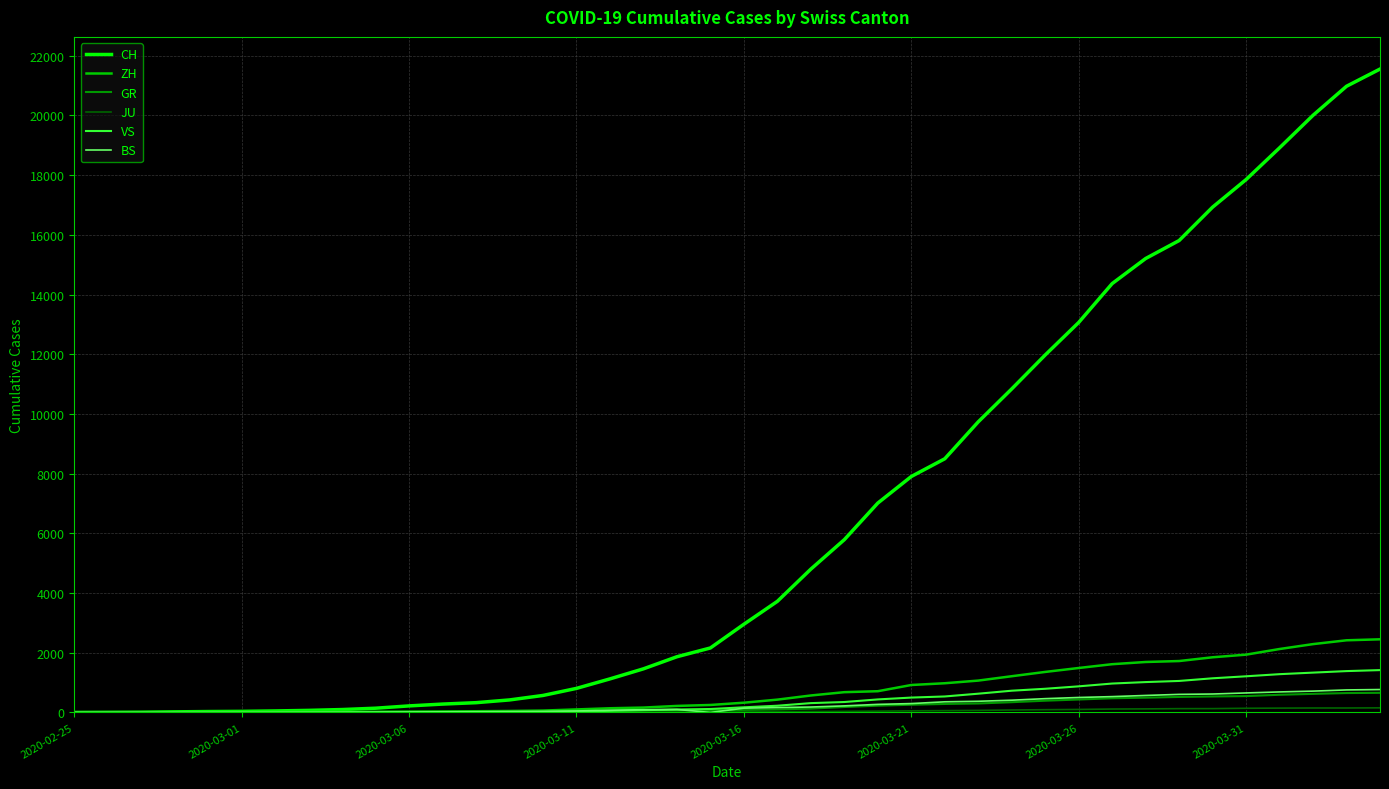

At how many categories does at least one series exceed 16723?

6